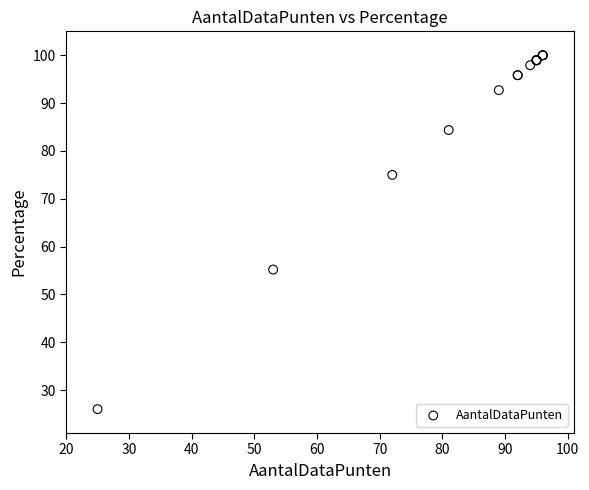

What Y value in the scatter plot is closest to 63?

55.2